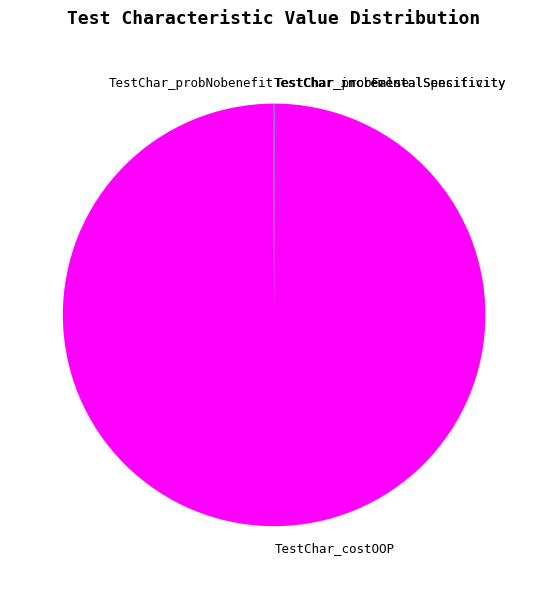

Does TestChar_costOOP account for over 50% of the chart?

Yes